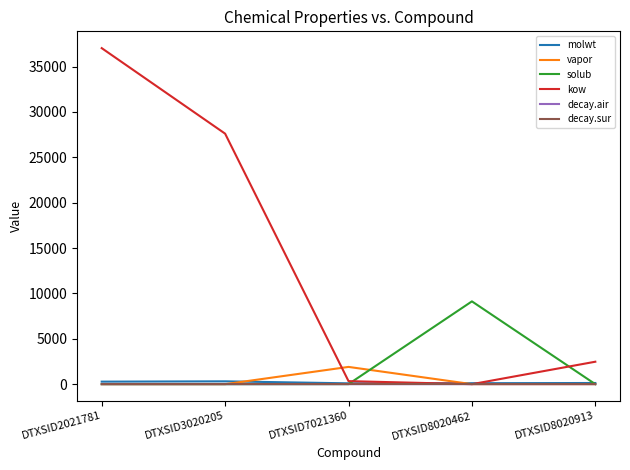

What is the difference between the maximum and minimum values in the vapor series?

1901.7